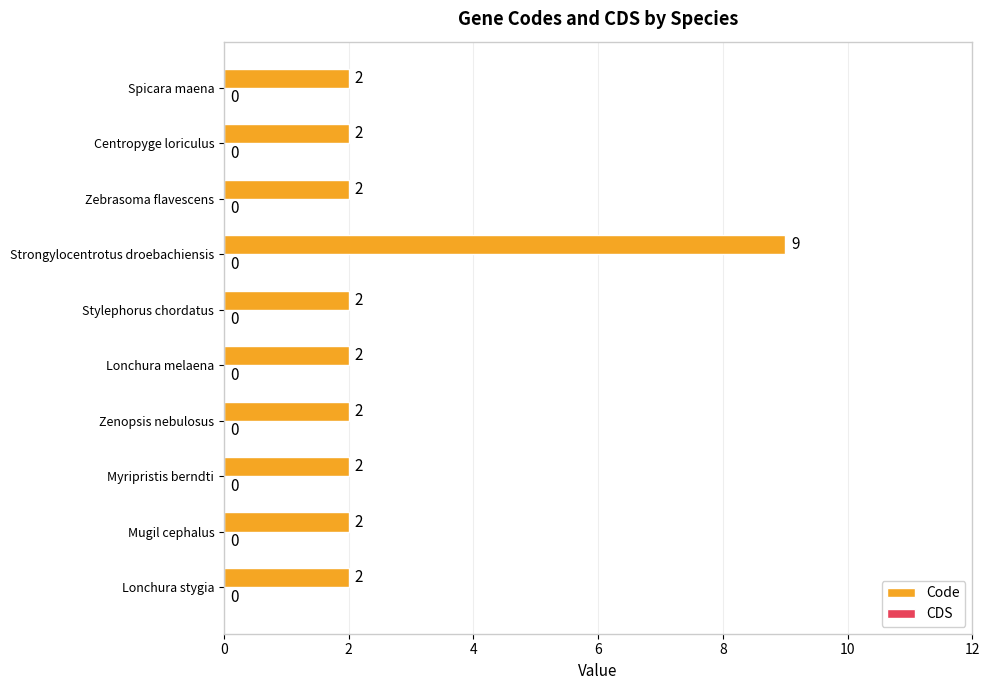

What is the greatest value displayed?

9